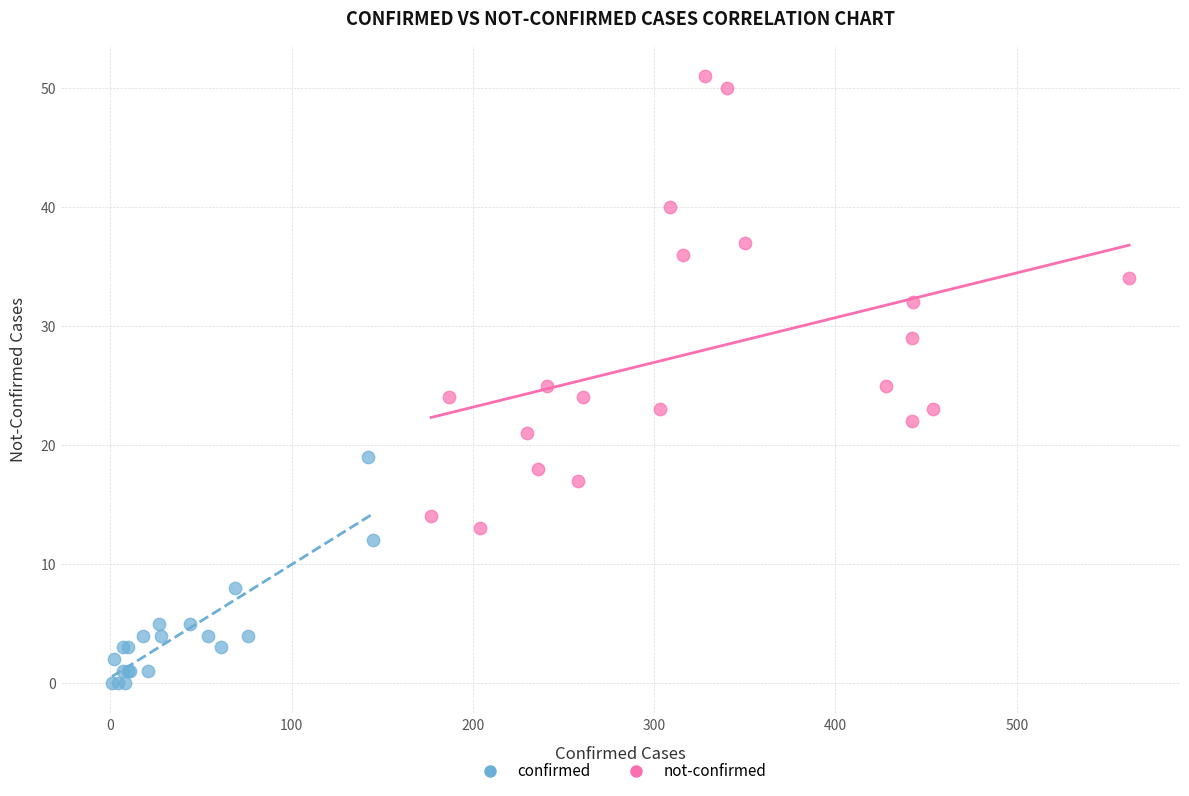

Which series contains the lowest Y value?

confirmed